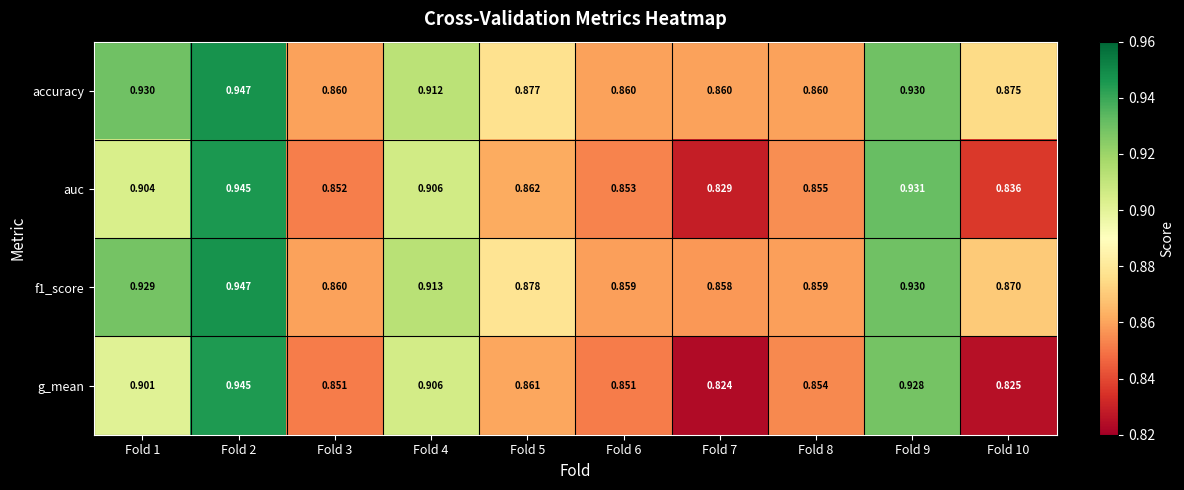

Between Fold 4 and Fold 5, which series saw the biggest shift?

g_mean